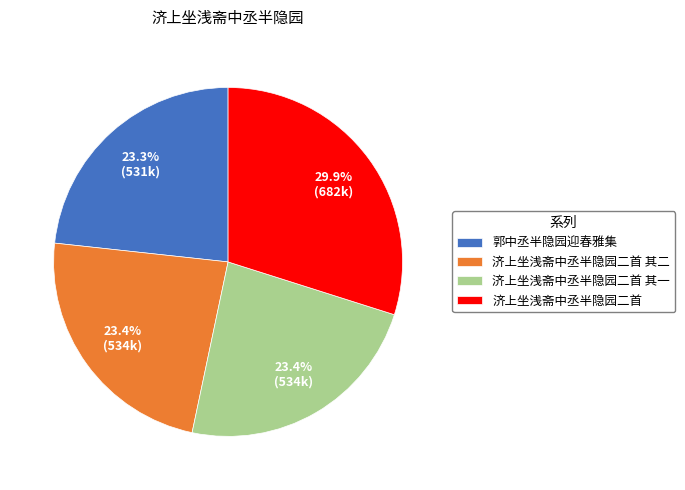

What percentage do 济上坐浅斋中丞半隐园二首 其一 and 济上坐浅斋中丞半隐园二首 其二 together represent?

46.8%